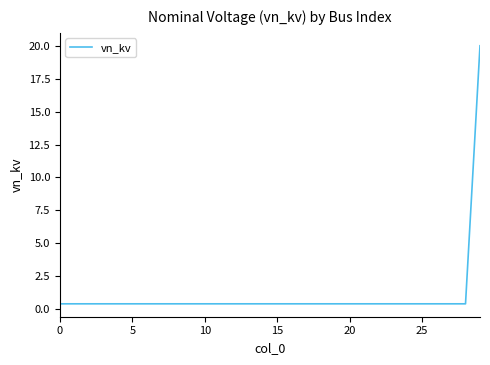

What is the difference between the maximum and minimum values?

19.6